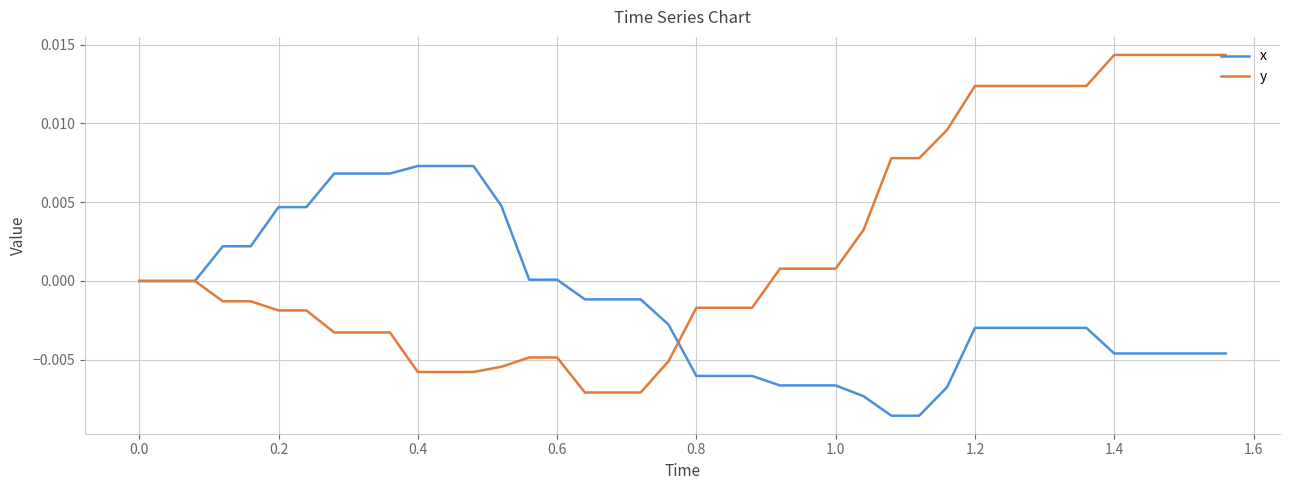

List the series in order of their peak value, highest first.

y, x